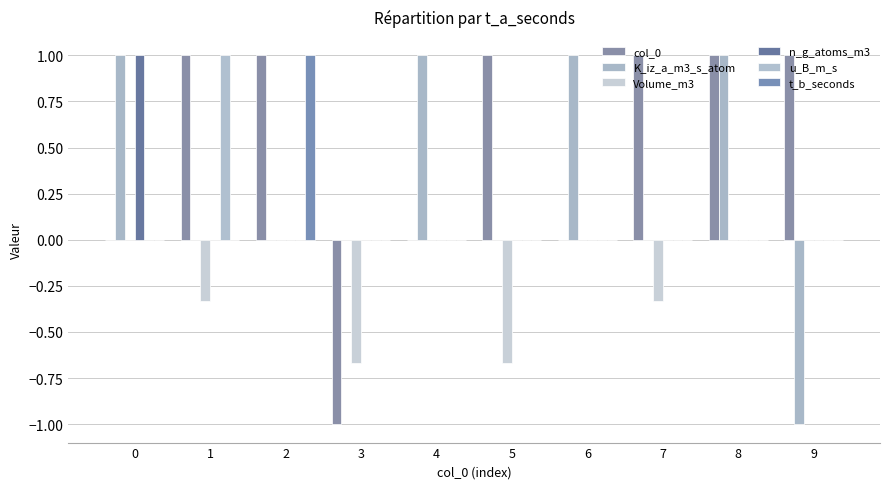

Are the bars grouped side by side (vs. stacked)?

Yes